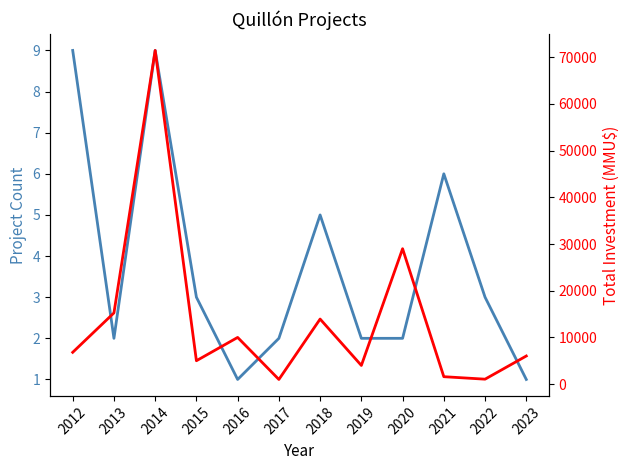

At which label does Total Investment (MMU$) first exceed 6812?

2013